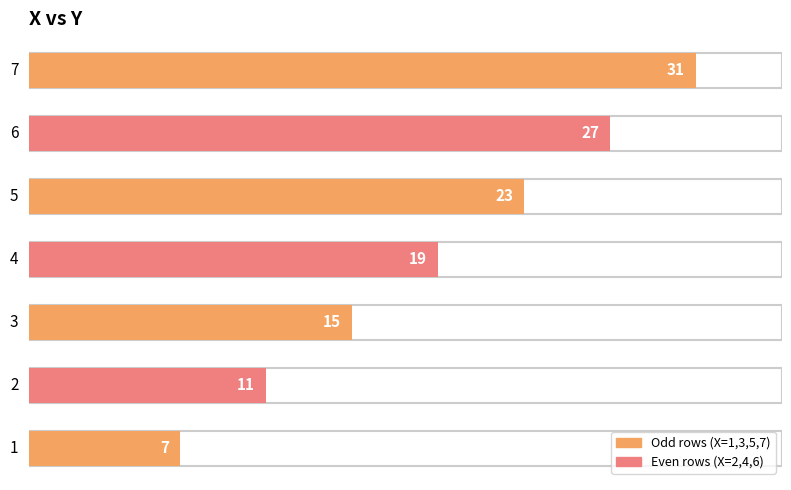

What is the ratio of the value at 5 to the value at 4?

1.2